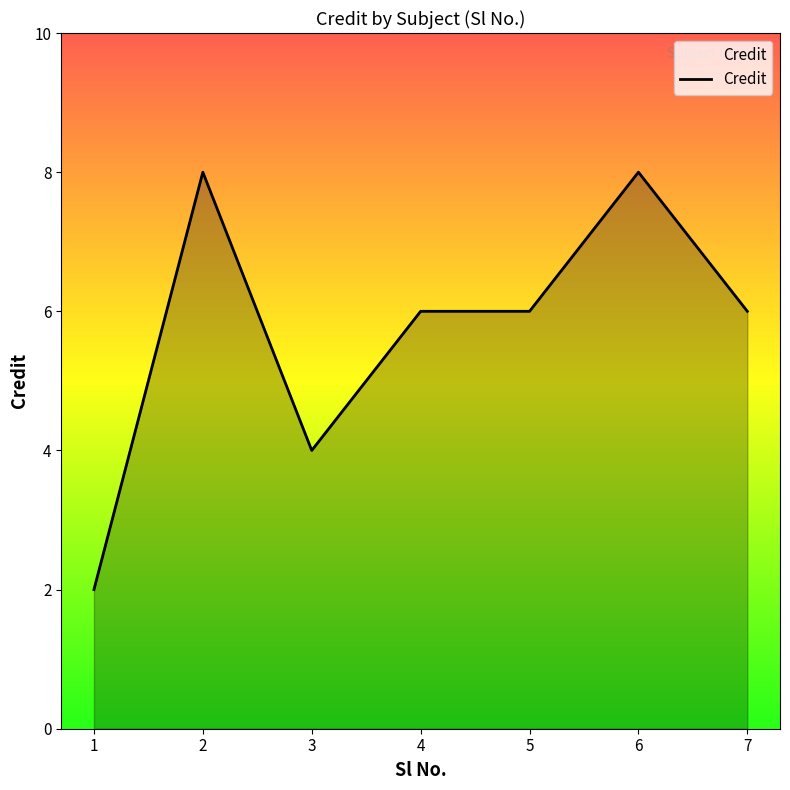

What is the change in value from 3 to 7?

+2